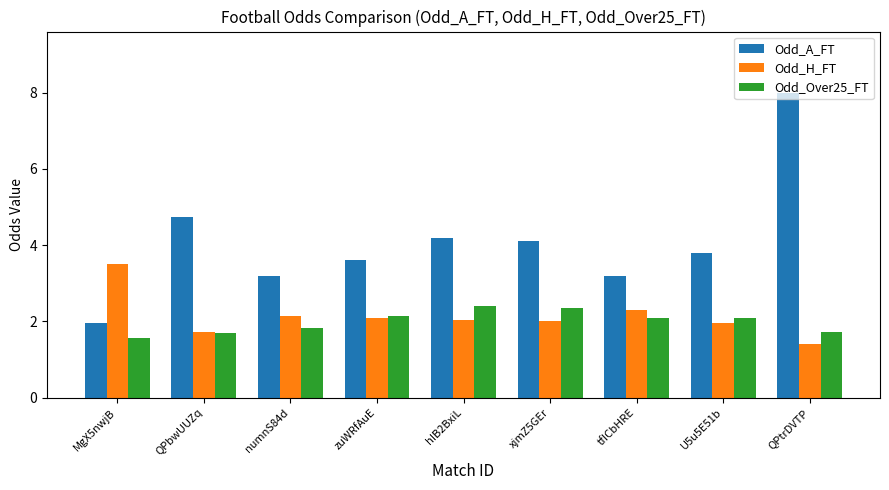

Which series has the widest spread of values?

Odd_A_FT